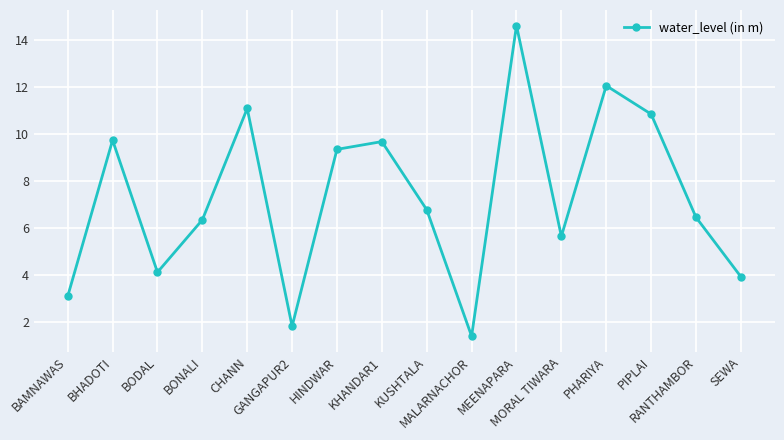

Between PHARIYA and PIPLAI, which is larger?

PHARIYA